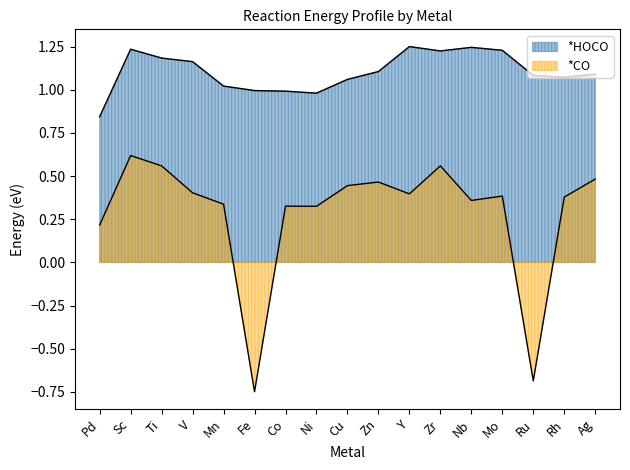

What is the difference between the maximum and minimum values in the *CO series?

1.4